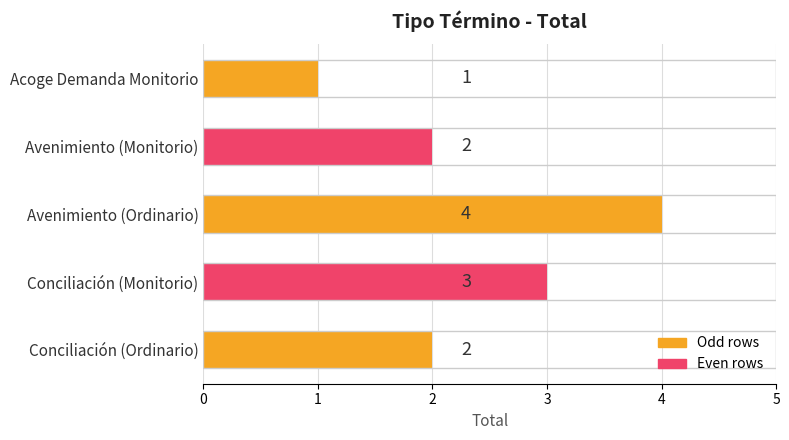

Reading left to right, transcribe all the data shown in this chart.

1	2	4	3	2